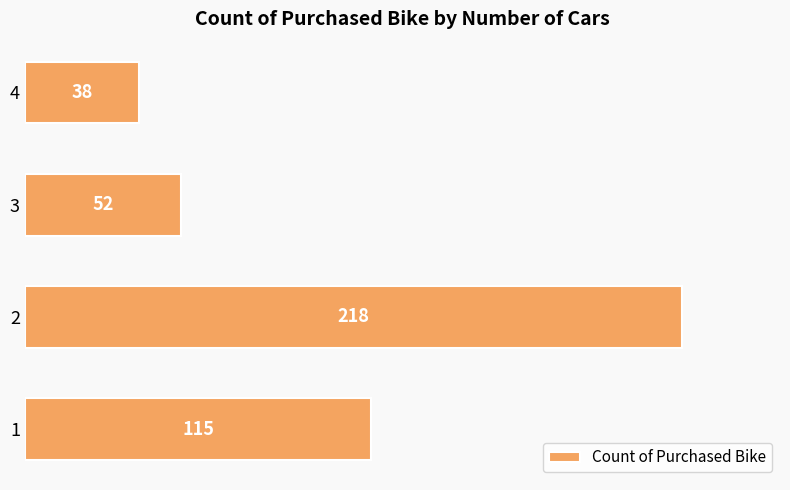

Rank the categories by value from lowest to highest.

4, 3, 1, 2